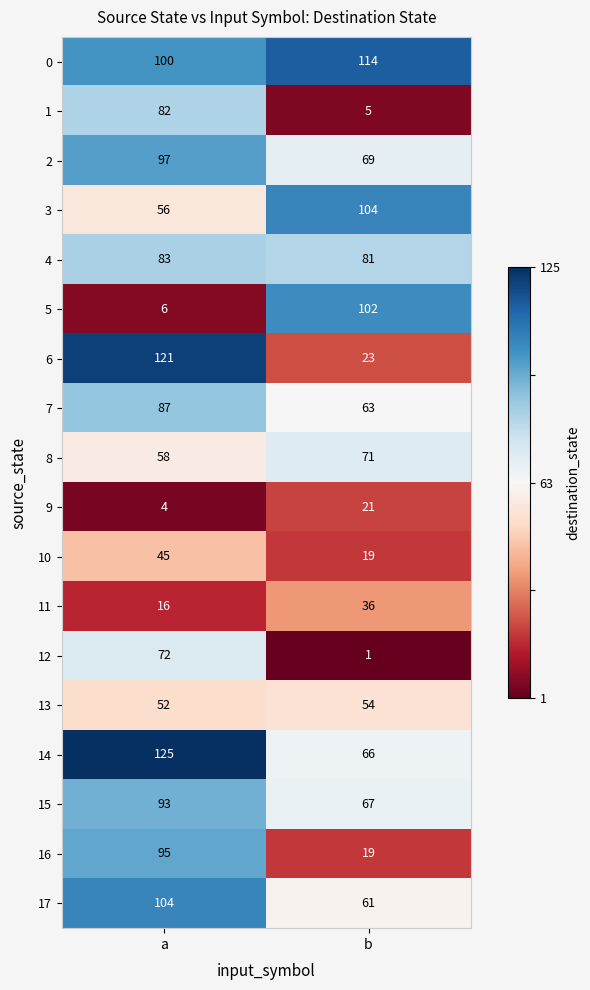

Rank the series at a from highest to lowest value.

14, 6, 17, 0, 2, 16, 15, 7, 4, 1, 12, 8, 3, 13, 10, 11, 5, 9